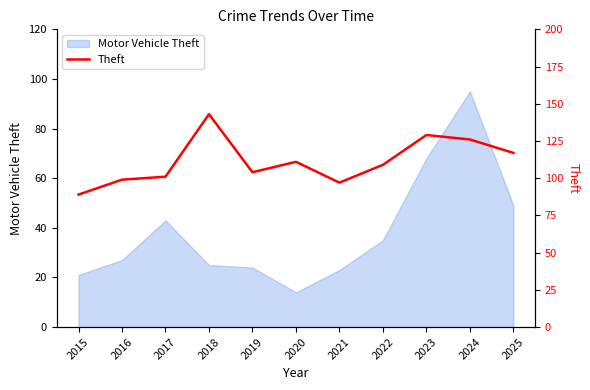

The chart shows a value of 49 at 2015. True or false?

False